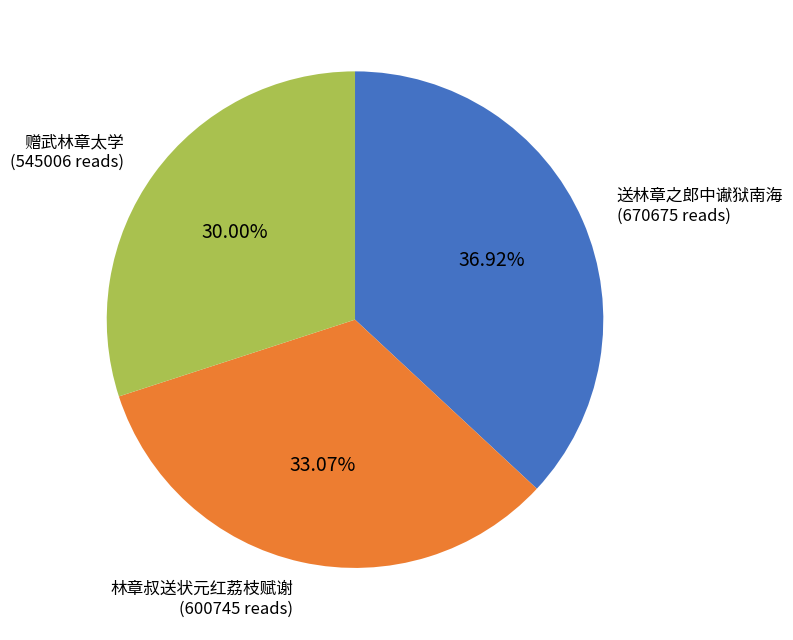

Is there a majority slice in this chart?

No